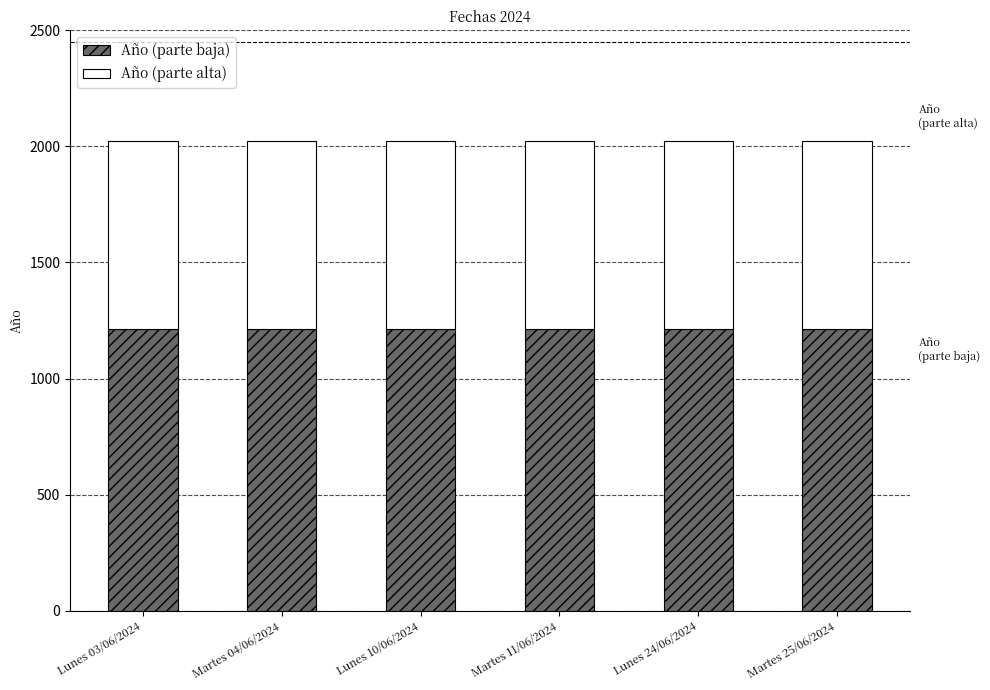

The Año (parte baja) series shows 1214.4 at Lunes 03/06/2024. True or false?

True